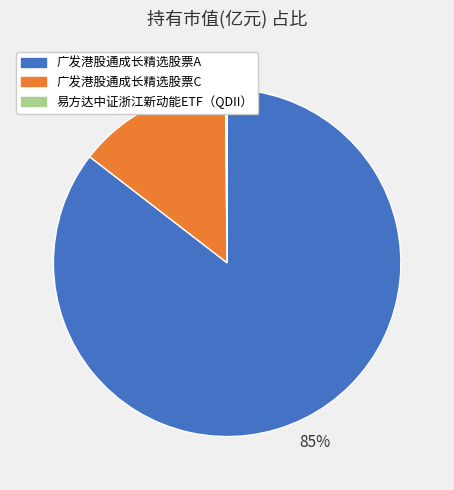

What is the largest slice in the pie chart?

广发港股通成长精选股票A